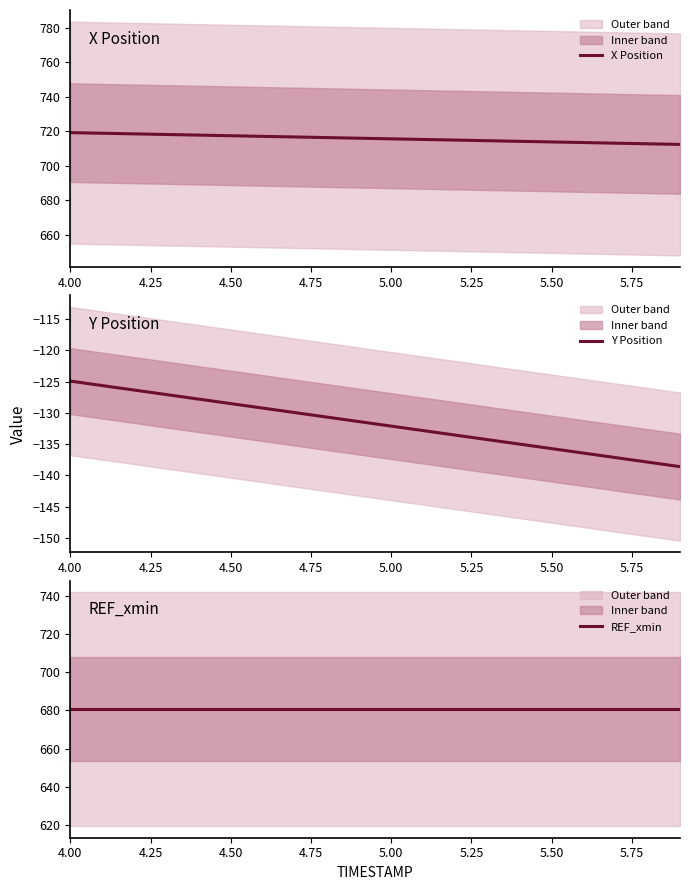

Which label corresponds to the largest value in the chart?

4.00